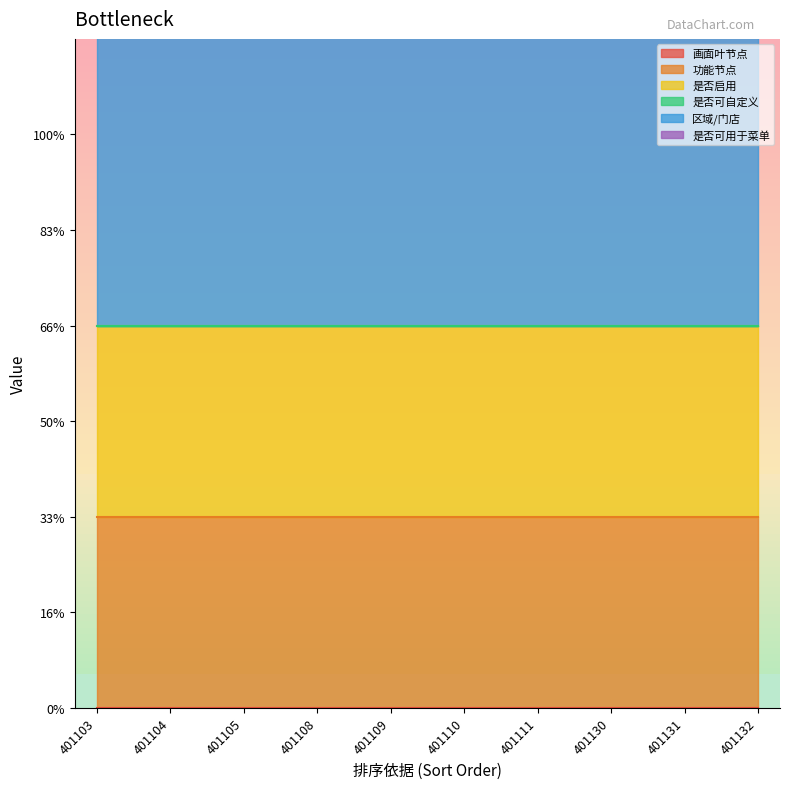

True or false: 画面叶节点 has a value of 0 at 401110.

True